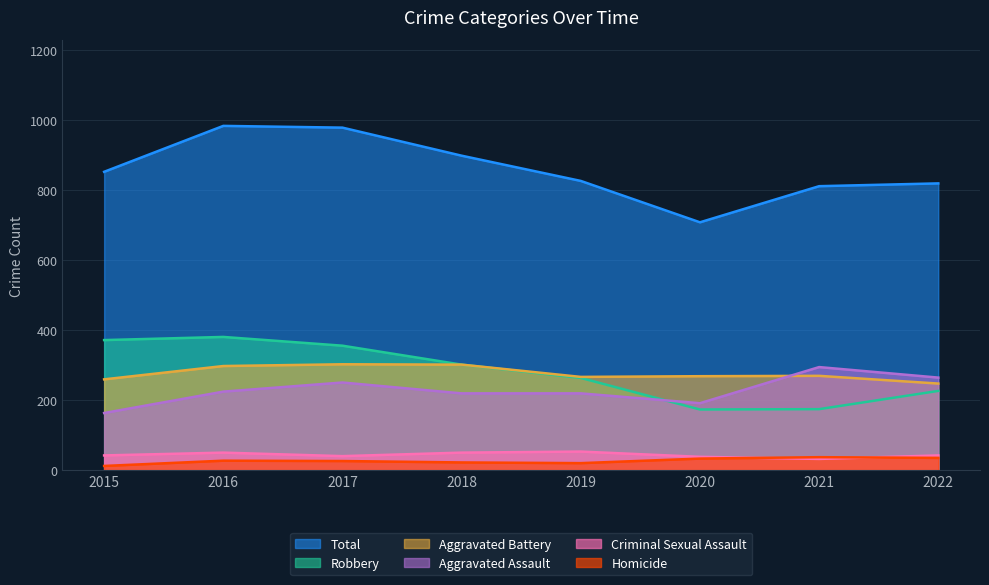

What is the approximate value of Homicide at 2016, to the nearest 10?

30